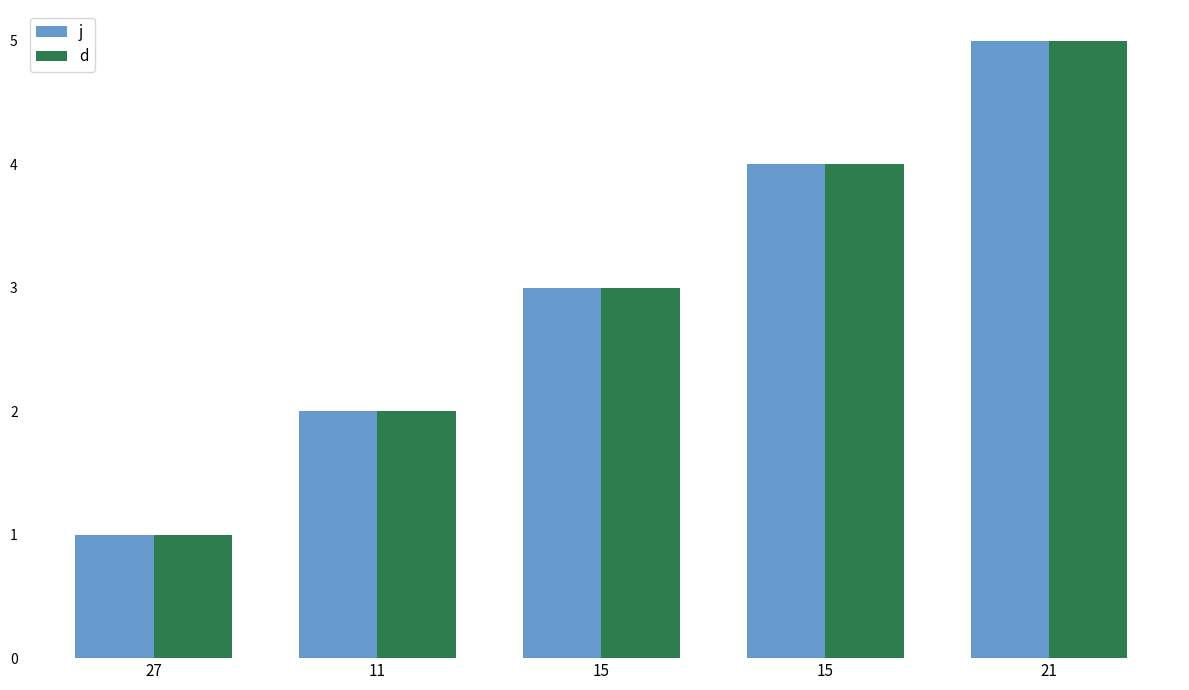

Reading left to right, extract all data points from this chart.

j: 1	2	3	4	5
d: 1	2	3	4	5